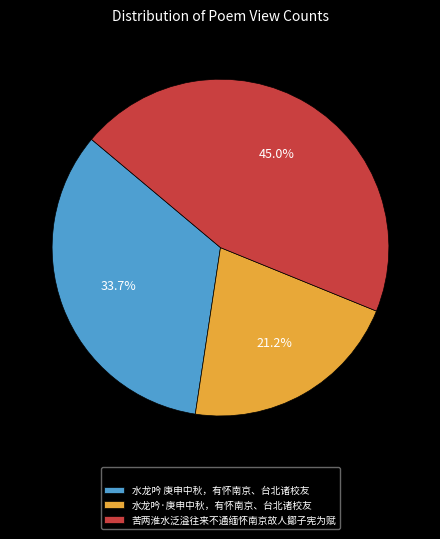

Which has a higher value, 苦两淮水泛溢往来不通缅怀南京故人鄮子宪为赋 or 水龙吟·庚申中秋，有怀南京、台北诸校友?

苦两淮水泛溢往来不通缅怀南京故人鄮子宪为赋